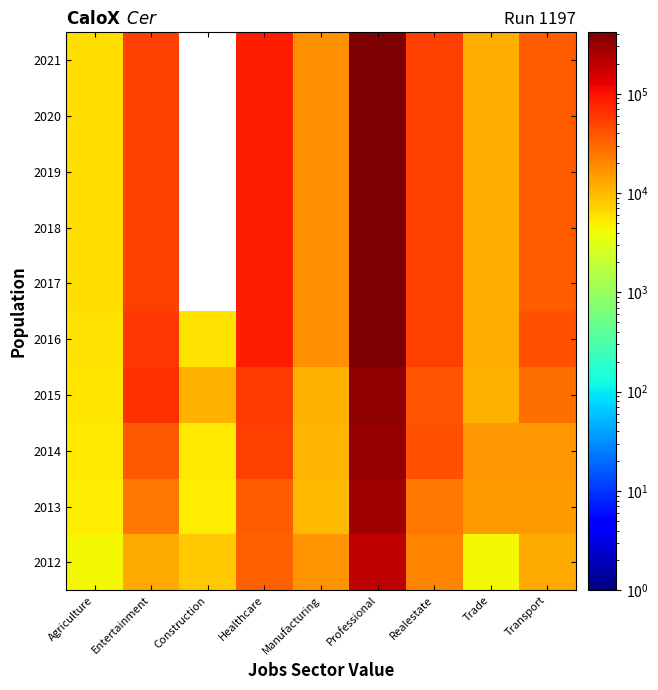

How many values in the 2019 series are below 17967?

2